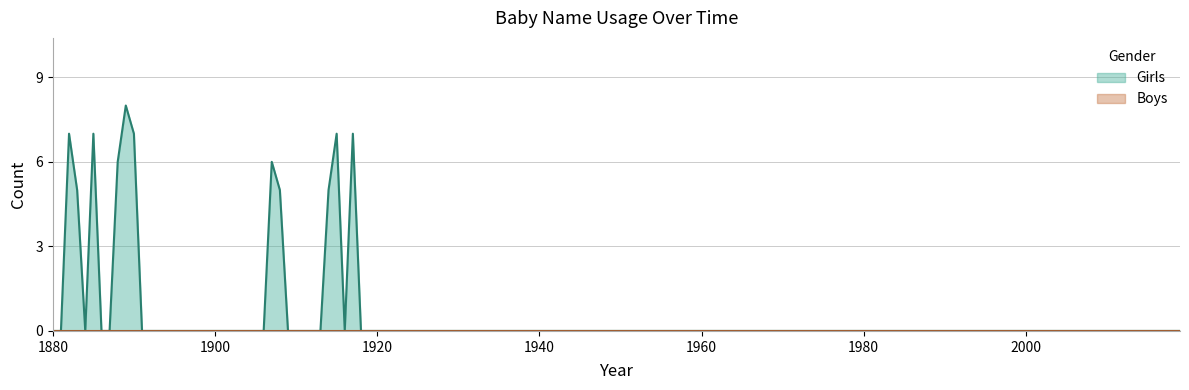

Rank the series by their maximum value, from highest to lowest.

Girls, Boys